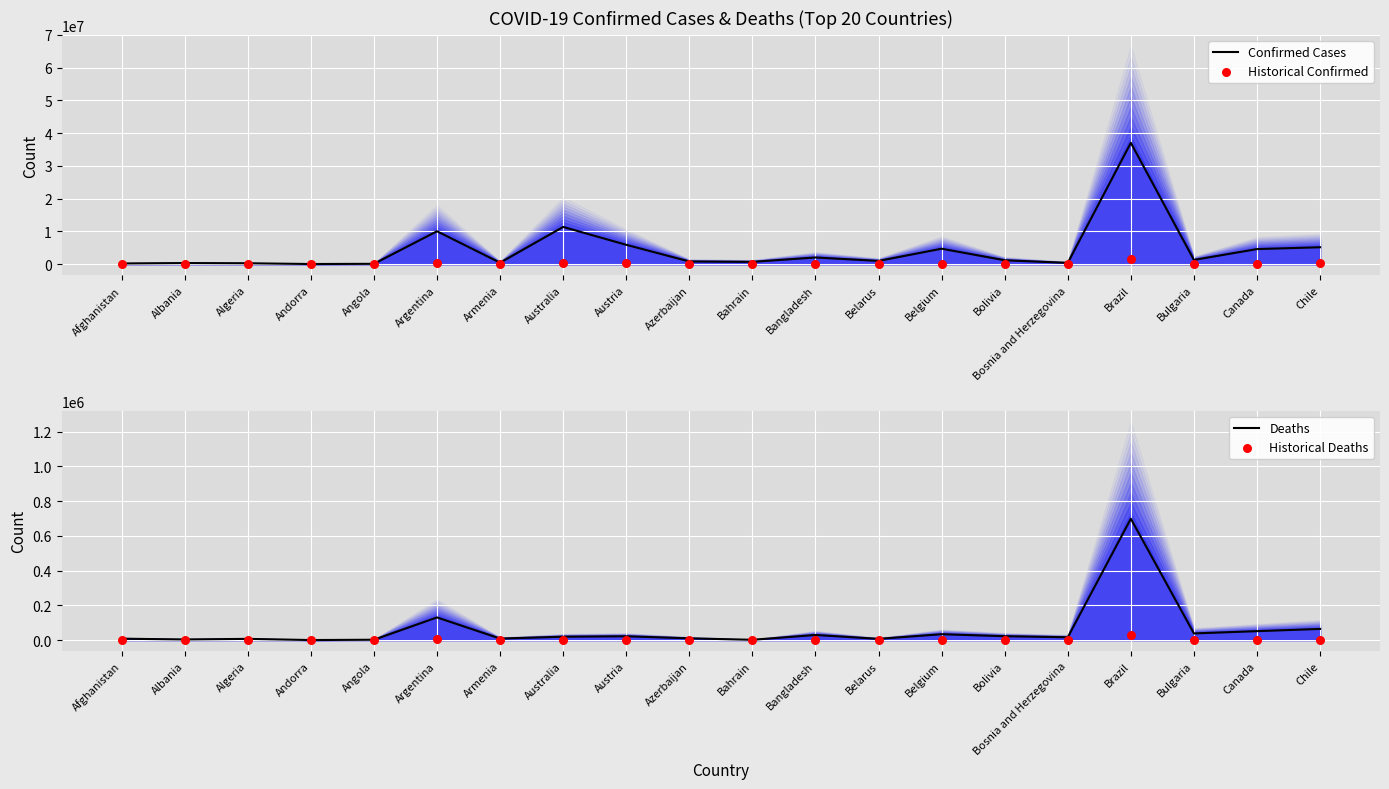

At how many categories does at least one series exceed 14530259?

1